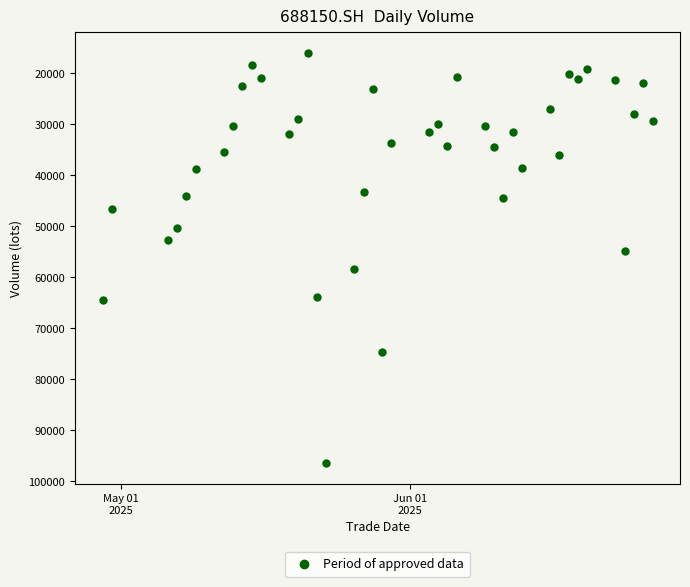

What is the range of X values (max minus min)?

59.0